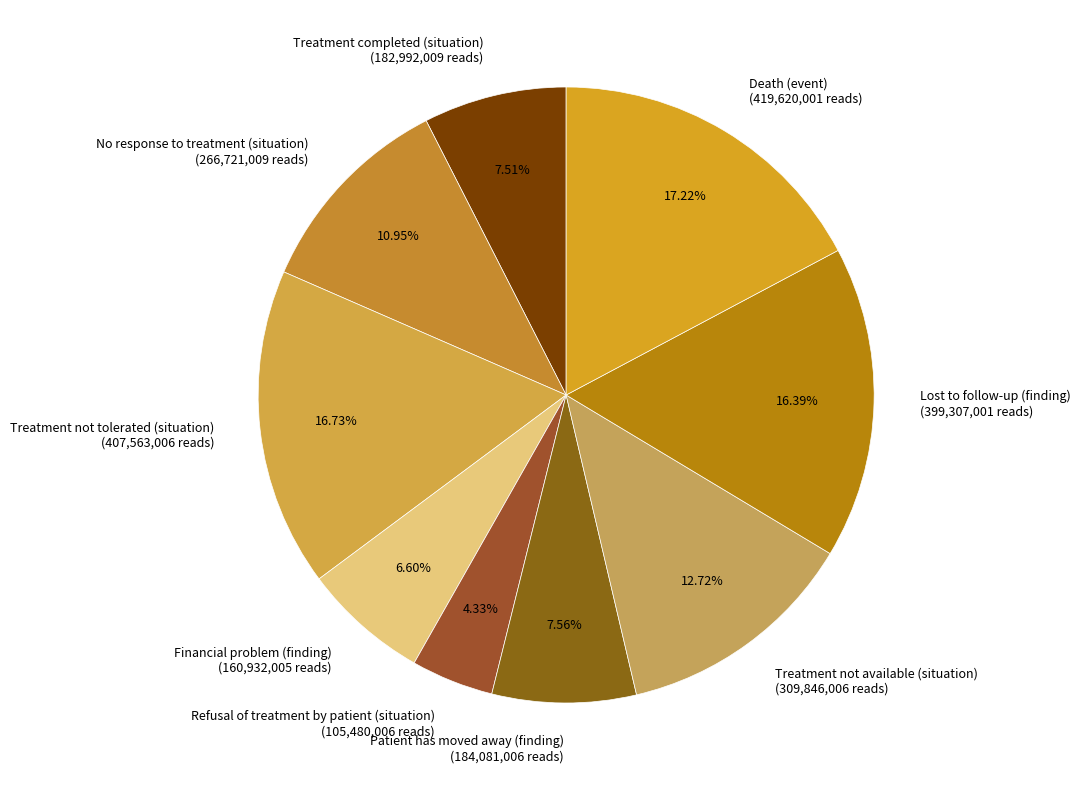

How many segments does this pie chart have?

9